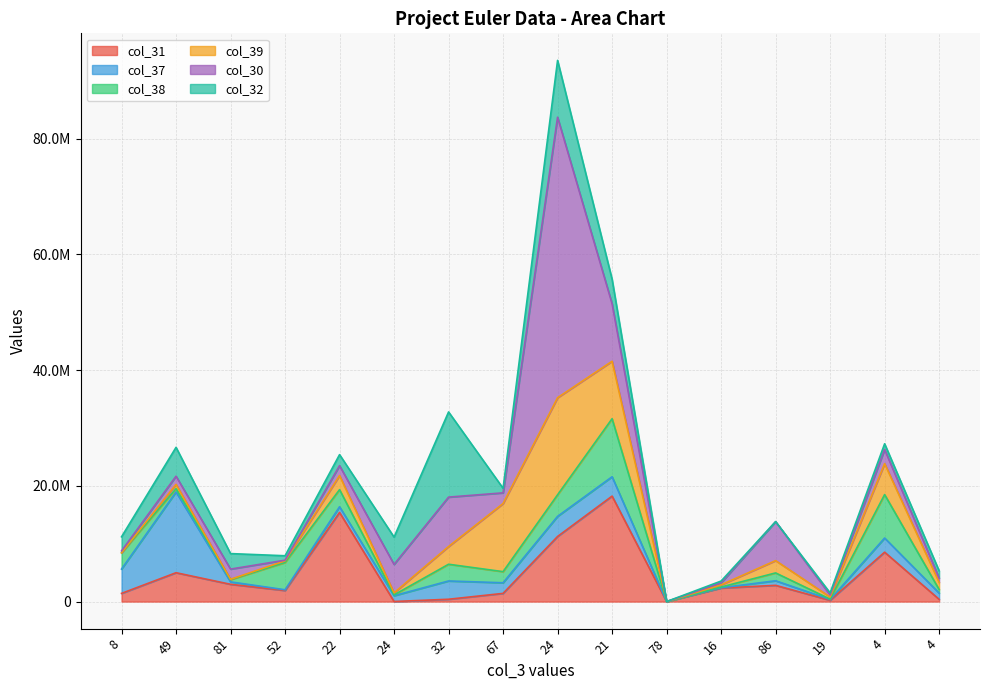

Does the chart display data point markers on the line(s)?

No